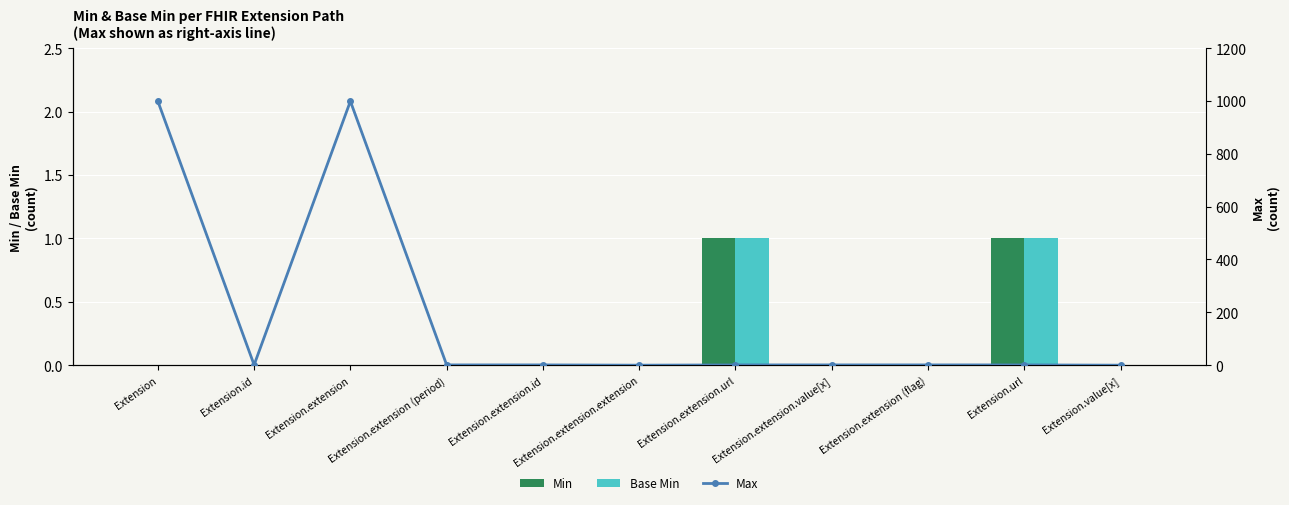

Which series has the largest range (max minus min)?

Max